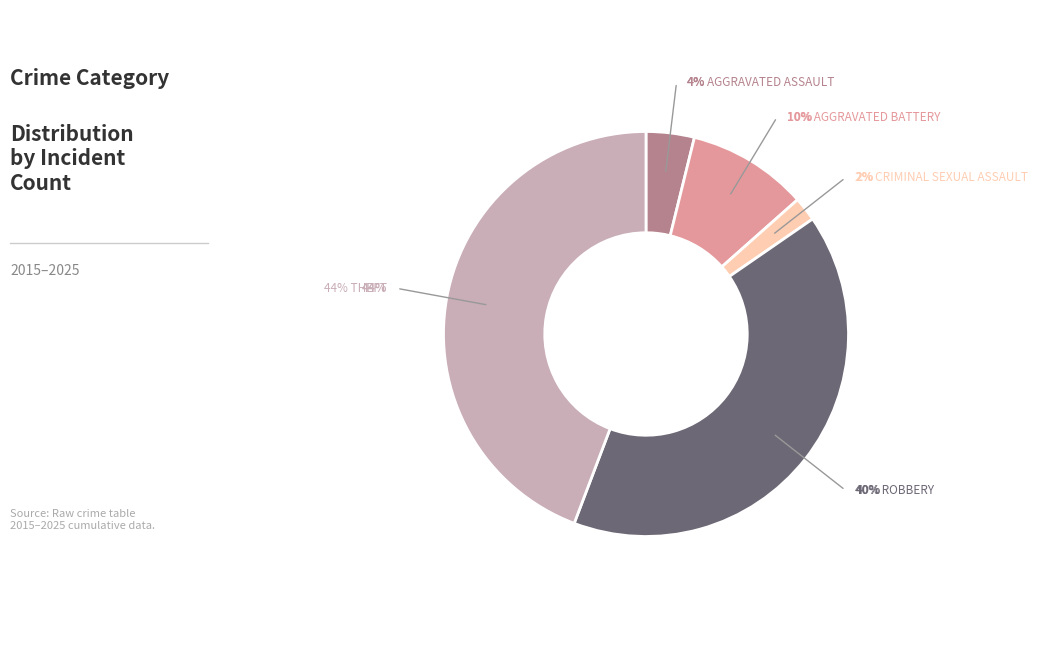

What percentage do Aggravated Assault and Aggravated Battery together represent?

13.5%